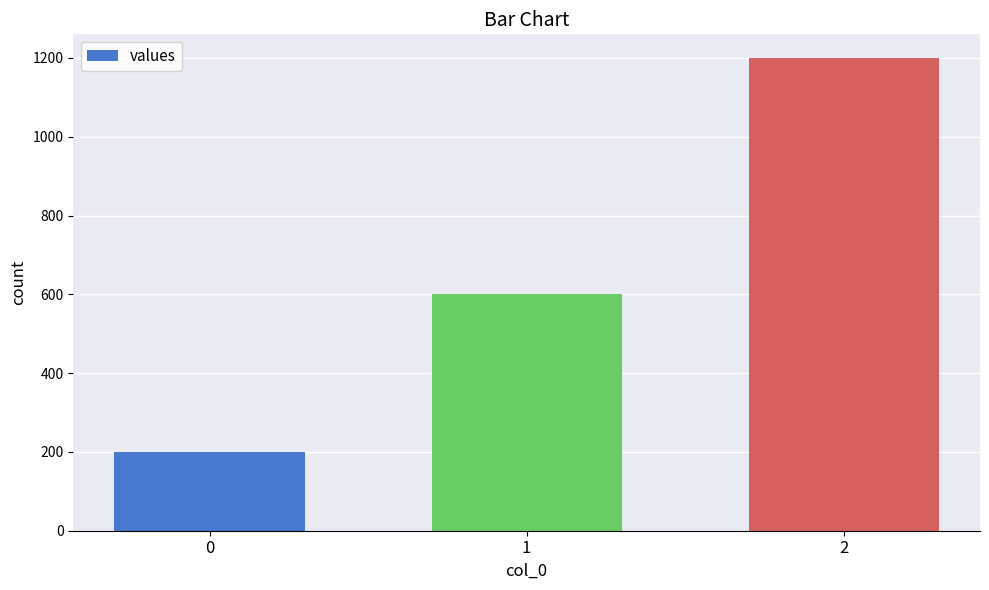

Reading right to left, extract all data points from this chart.

2=1200	1=600	0=200